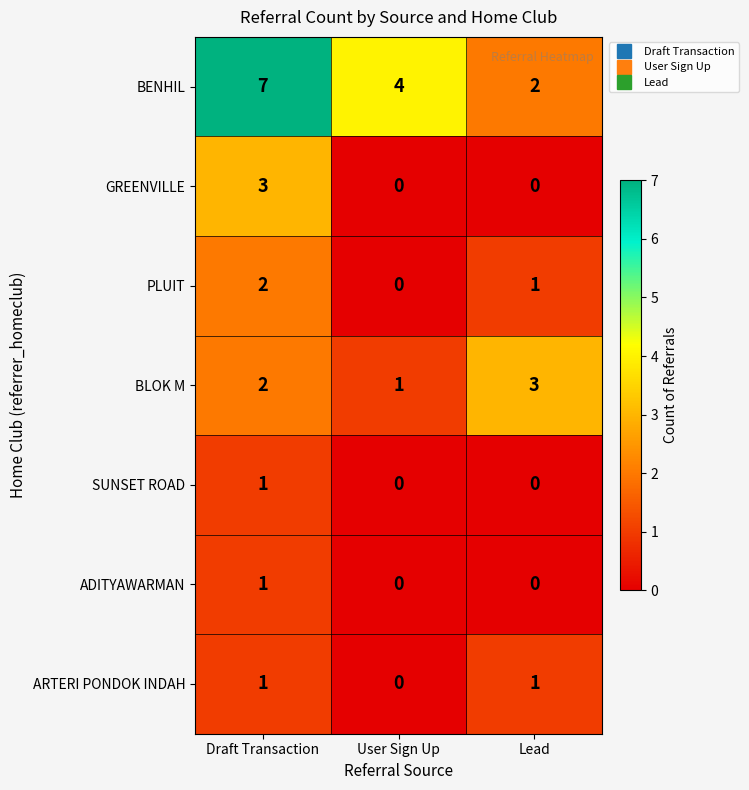

What is the total value across all series at Draft Transaction?

17